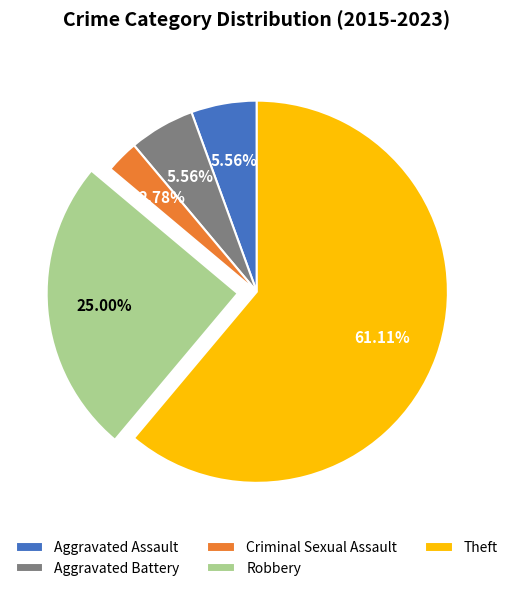

The Aggravated Assault slice represents 6% of the pie. True or false?

True